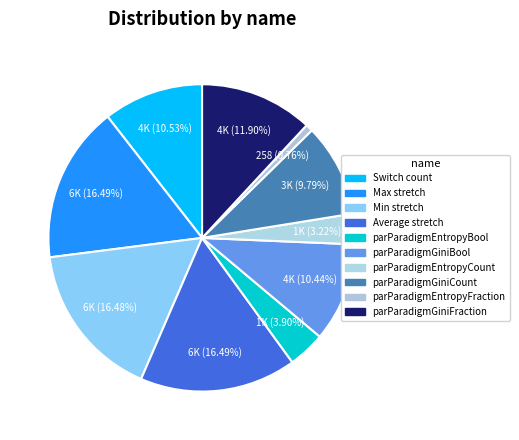

How many slices are in this pie chart?

10